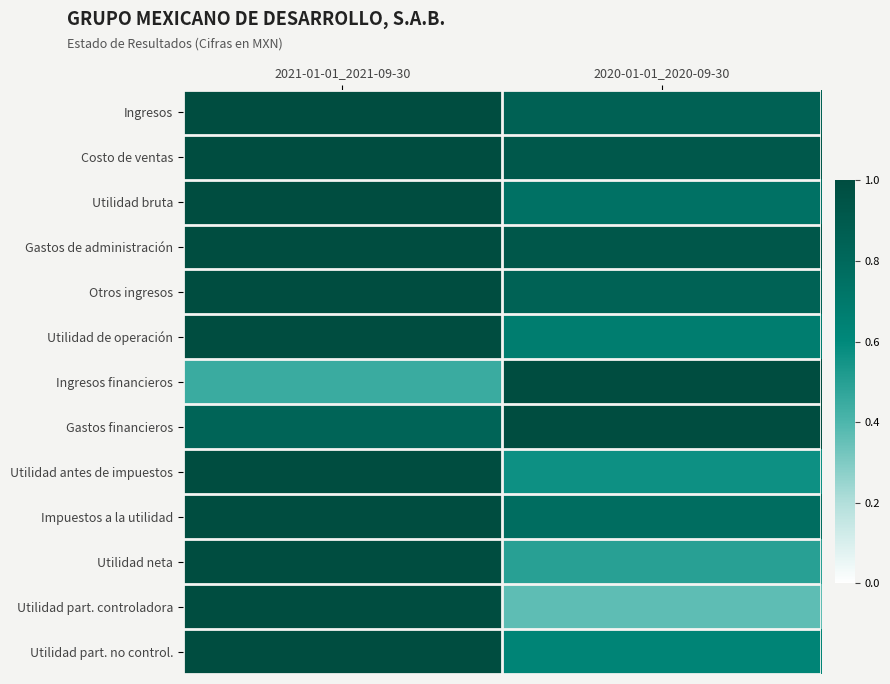

Between 2020-01-01_2020-09-30 and 2021-01-01_2021-09-30, which is larger?

2021-01-01_2021-09-30